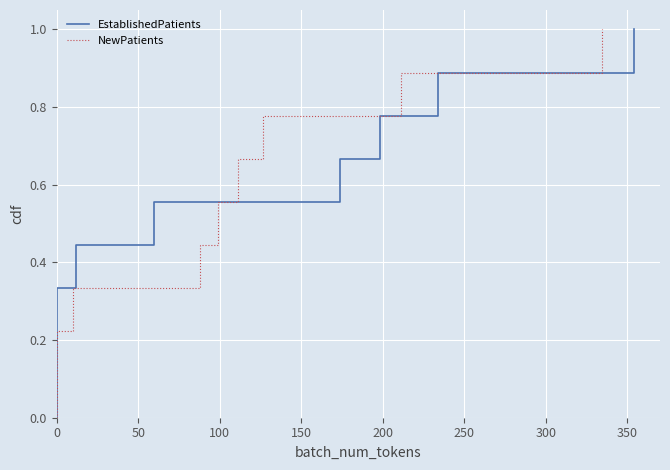

What are all the series names shown in the legend?

EstablishedPatients, NewPatients